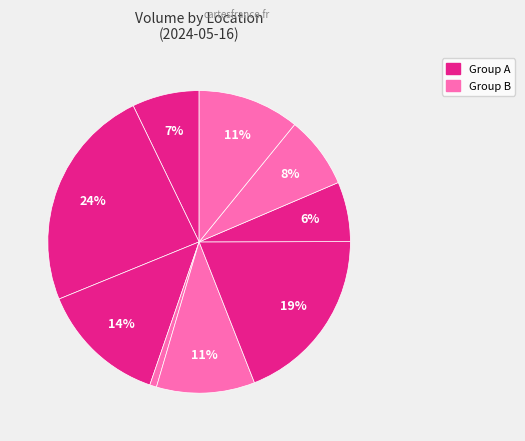

Count the number of slices in the pie.

9